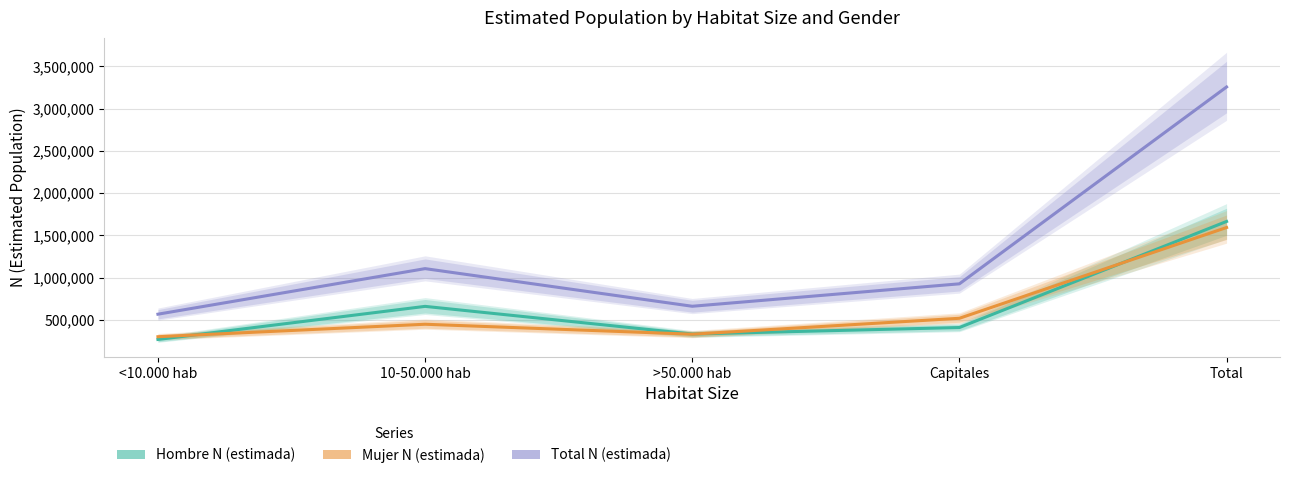

Is it true that Total N (estimada) equals 816040 at <10.000 hab?

False